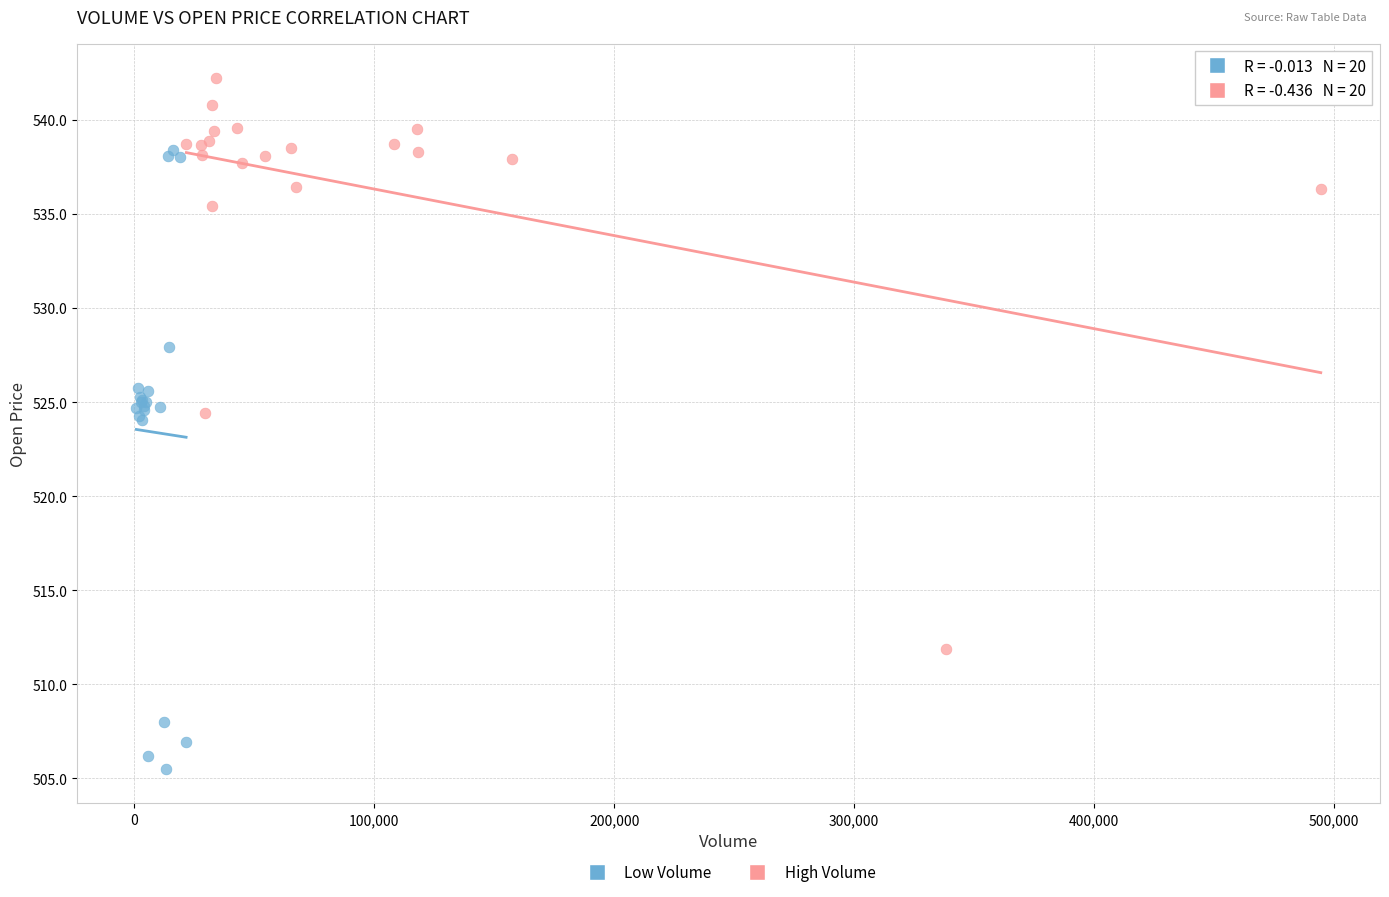

Which series contains the highest Y value?

High Volume